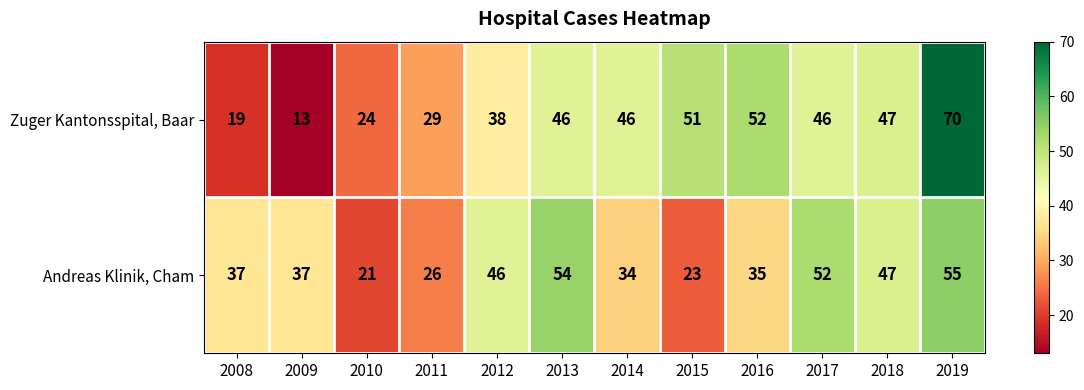

At which category is the sum across all series the highest?

2019